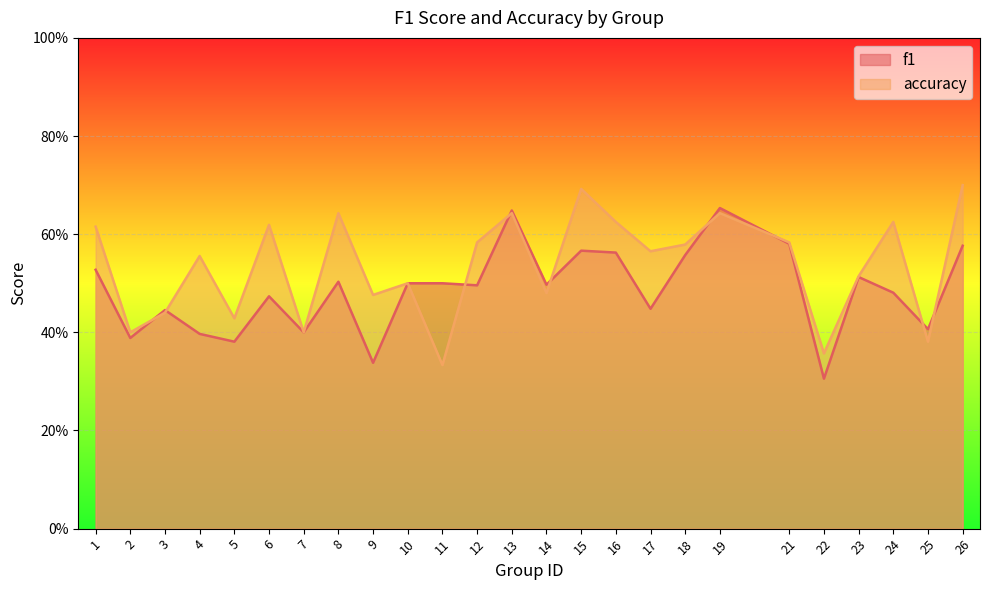

Reading right to left, transcribe all the data shown in this chart.

f1: 0.6	0.4	0.5	0.5	0.3	0.6	0.7	0.6	0.4	0.6	0.6	0.5	0.6	0.5	0.5	0.5	0.3	0.5	0.4	0.5	0.4	0.4	0.4	0.4	0.5
accuracy: 0.7	0.4	0.6	0.5	0.4	0.6	0.6	0.6	0.6	0.6	0.7	0.5	0.6	0.6	0.3	0.5	0.5	0.6	0.4	0.6	0.4	0.6	0.4	0.4	0.6